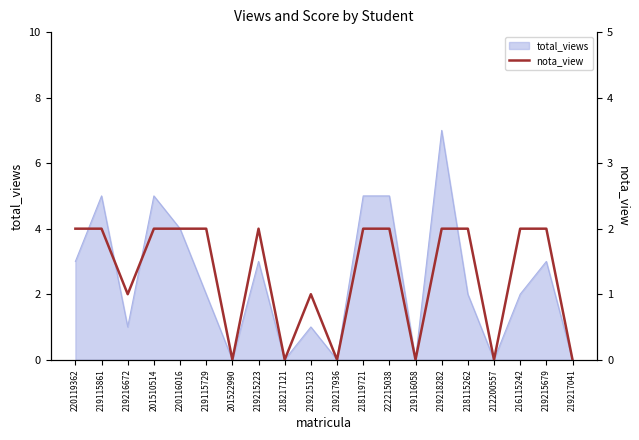

What is the maximum value for total_views?

7